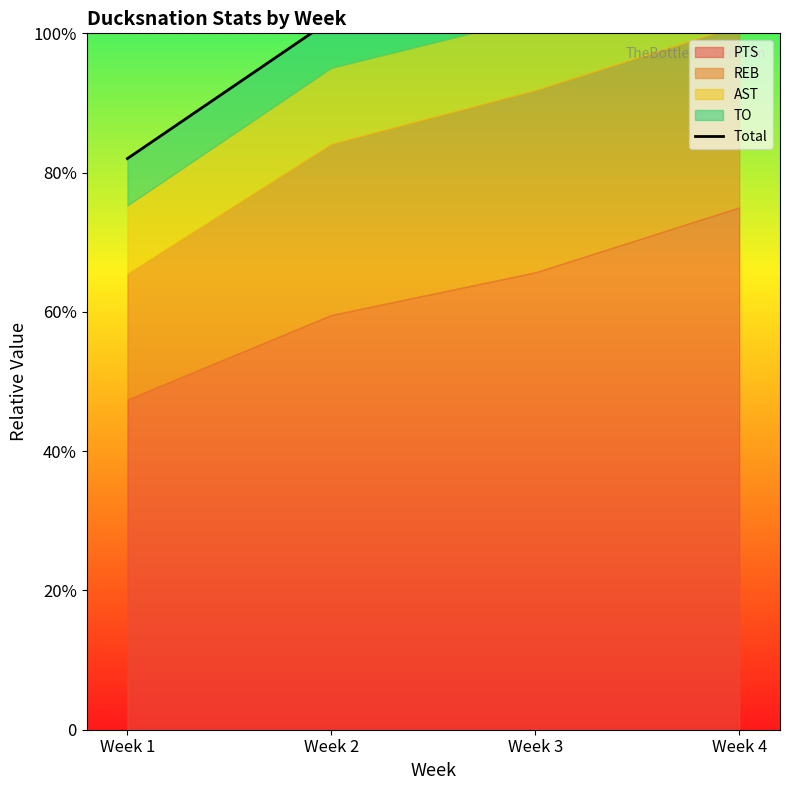

How many data points are less than 883?

2